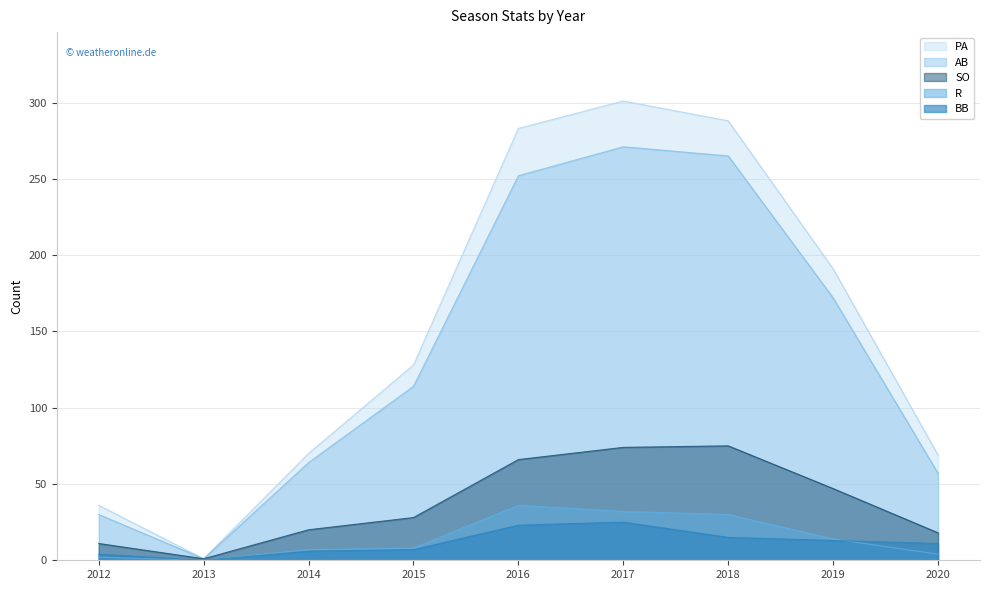

What are all the series names shown in the legend?

PA, AB, SO, R, BB